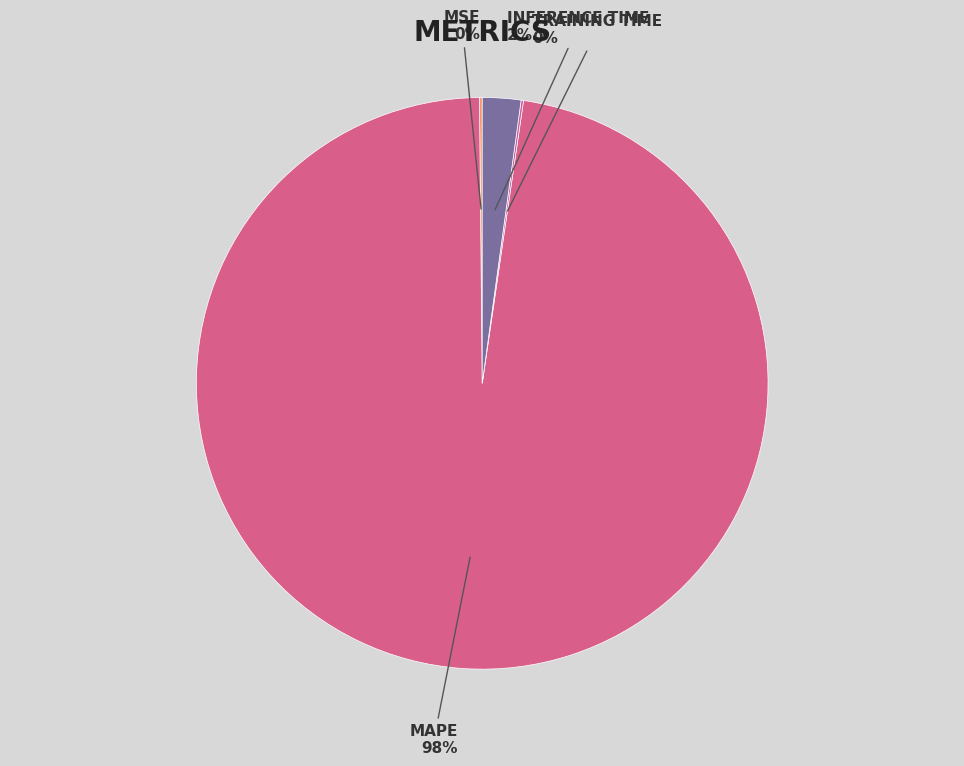

Which slice is the smallest?

Training Time